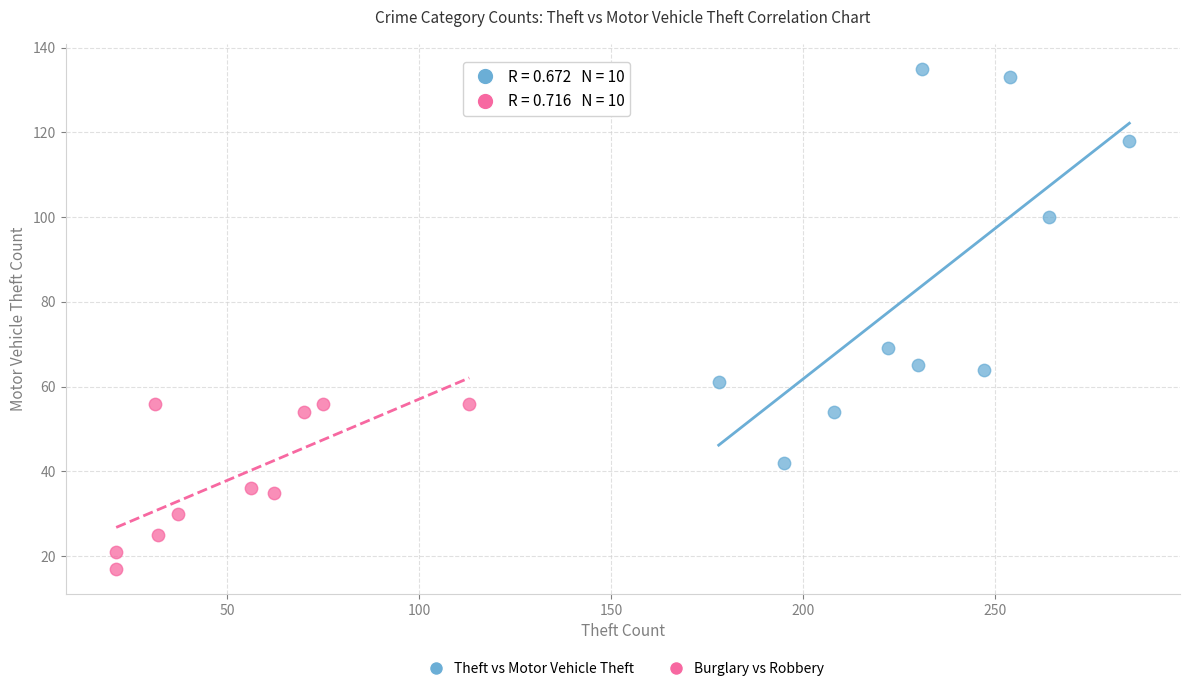

Which series has the largest Y range (max minus min)?

Theft vs Motor Vehicle Theft